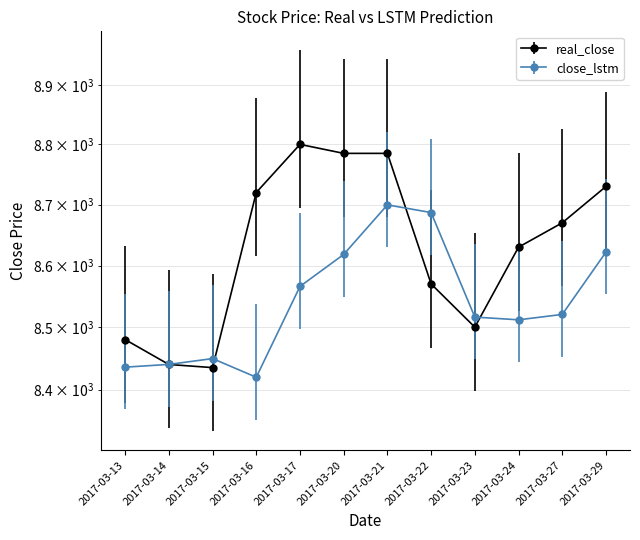

Reading left to right, extract all data points from this chart.

real_close: 8480.0	8440.0	8435.0	8720.0	8800.0	8785.0	8785.0	8570.0	8500.0	8630.0	8670.0	8730.0
close_lstm: 8435.7	8440.1	8449.4	8419.6	8566.0	8618.1	8699.6	8686.9	8516.3	8511.8	8520.6	8621.9